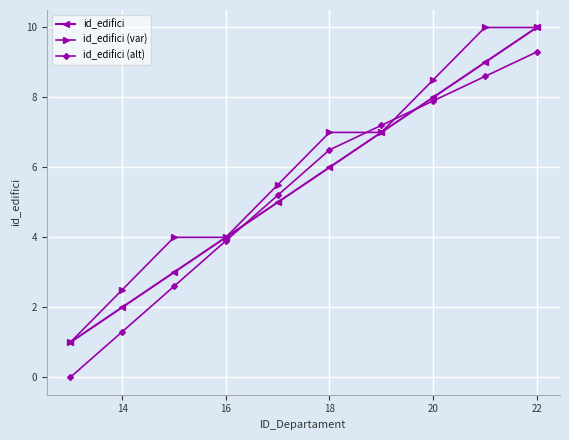

How many values in the id_edifici (alt) series are below 6?

5